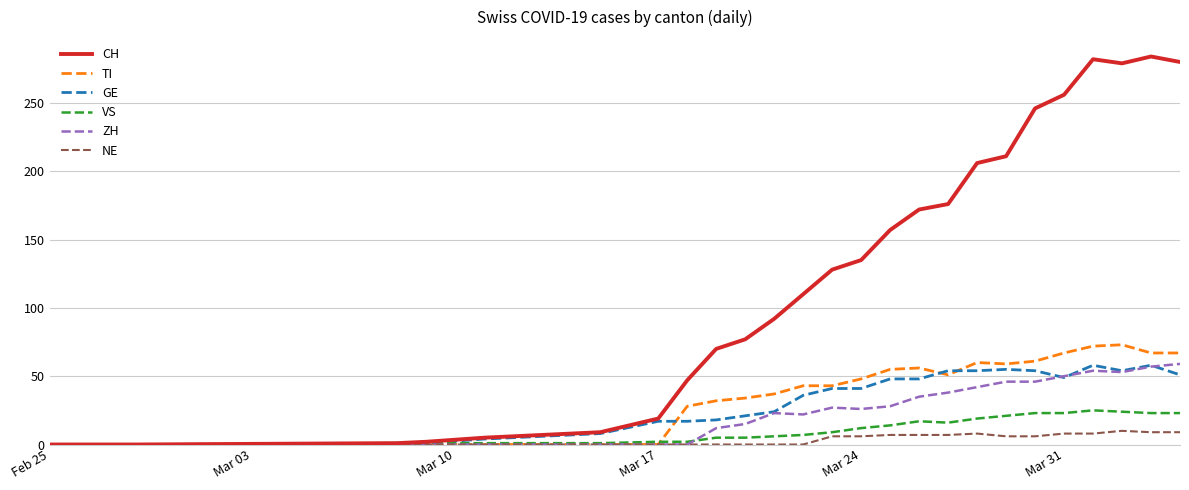

What is the maximum value for CH?

284